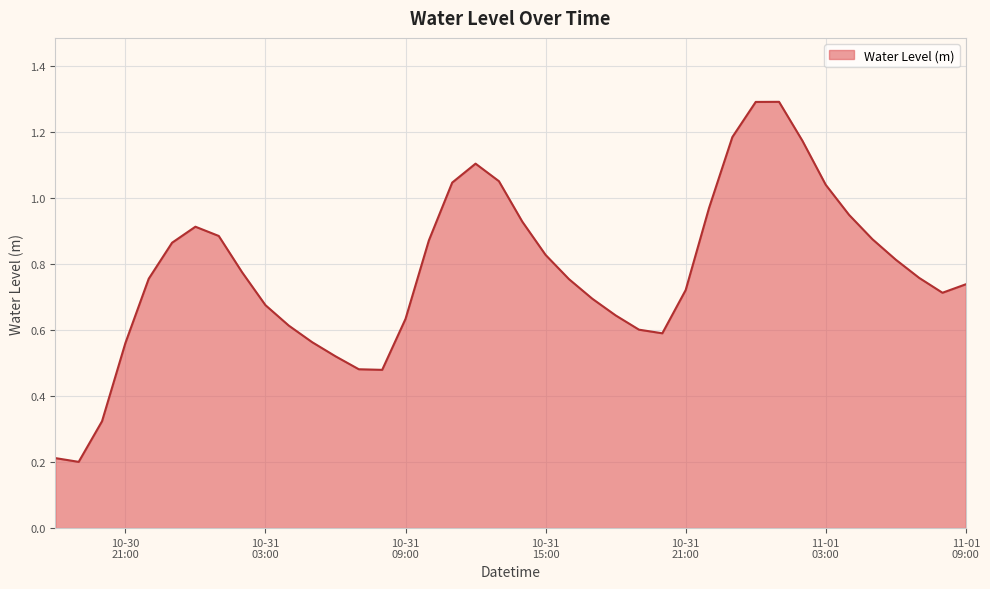

What is the greatest value displayed?

1.3